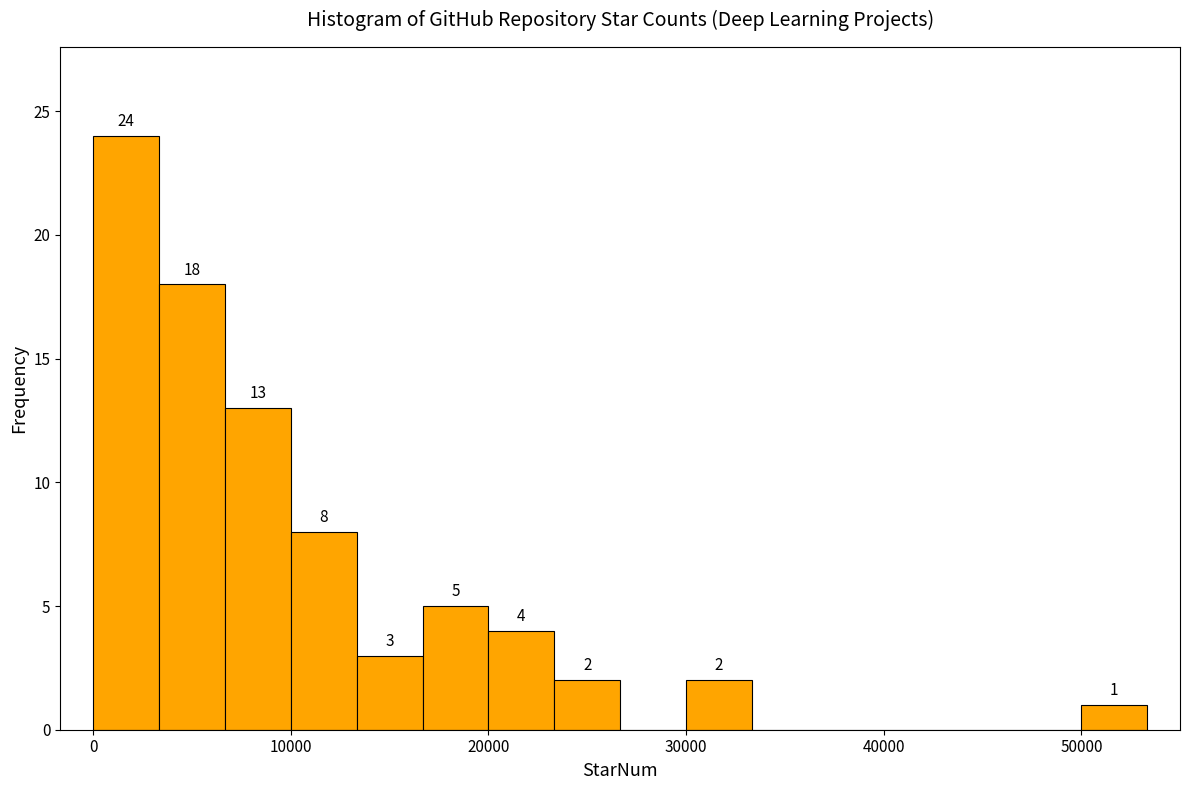

Around what value on the x-axis is the tallest bar? Give the approximate position of its centre, as read against the axis.

2000